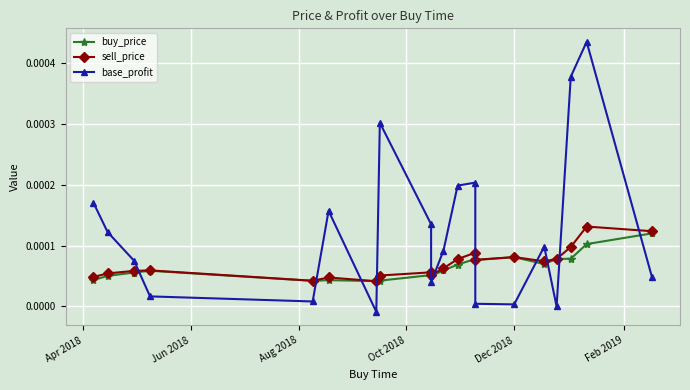

Which series has the largest range (max minus min)?

base_profit